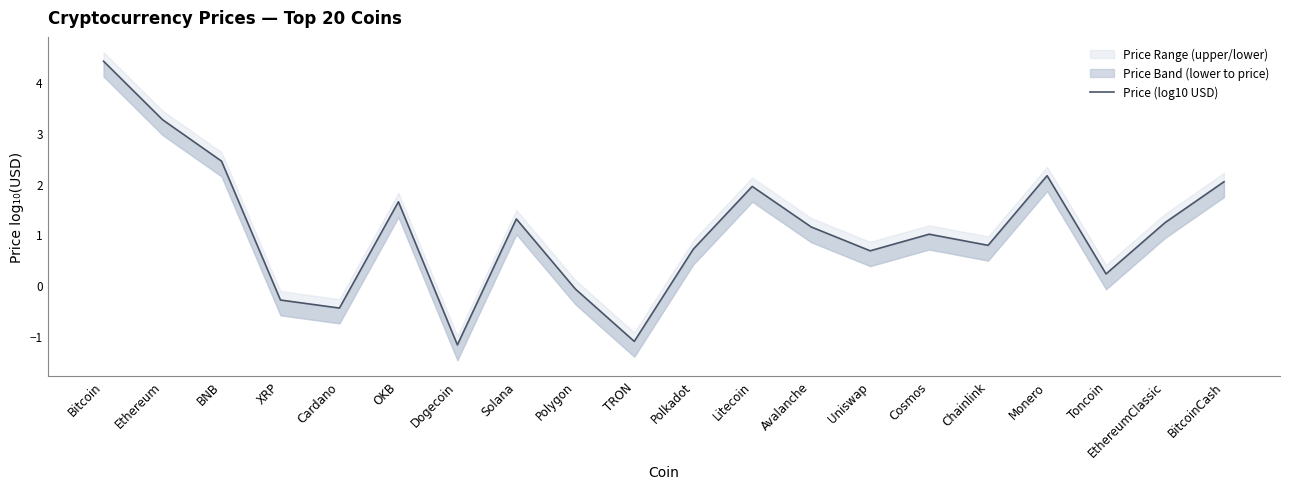

Where is the data nearest to the value 1?

Cosmos